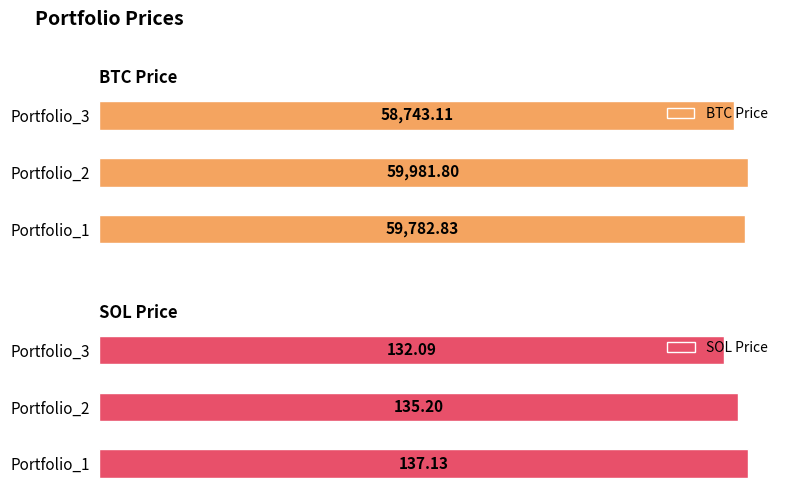

Count the number of categories in the chart.

3